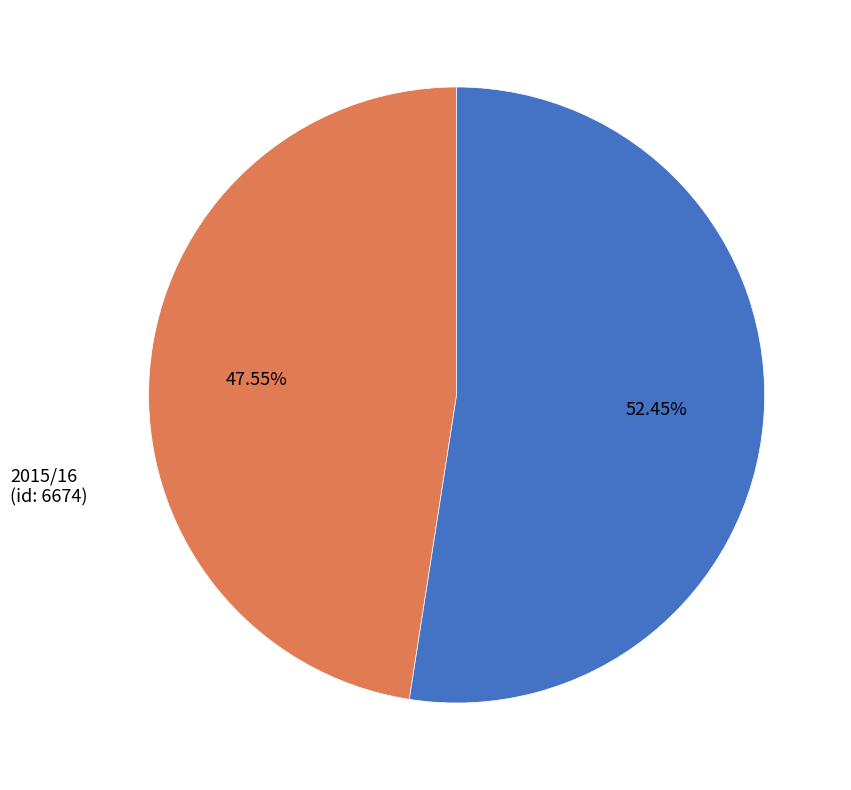

Approximately how many times larger is the value at 2016/17 (id: 7363) compared to 2015/16 (id: 6674)?

1.1